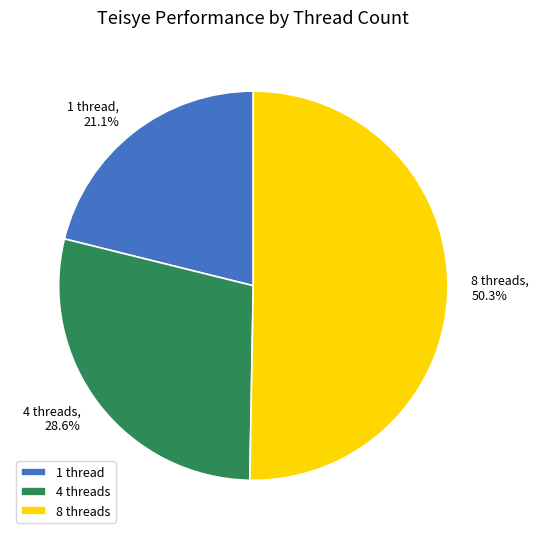

True or false: 4 threads accounts for 19% of the total.

False